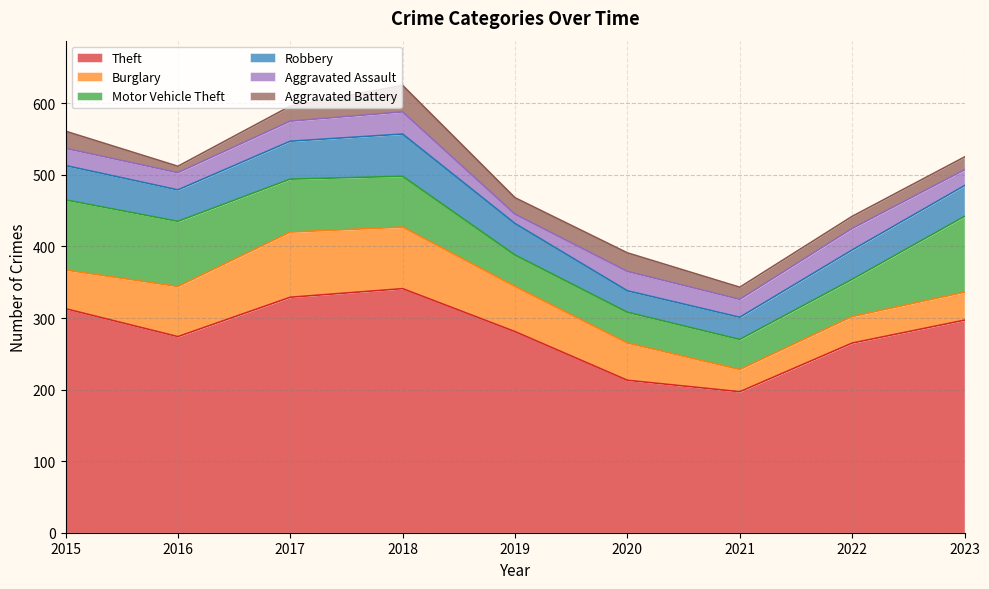

Is it true that Motor Vehicle Theft equals 91 at 2016?

True